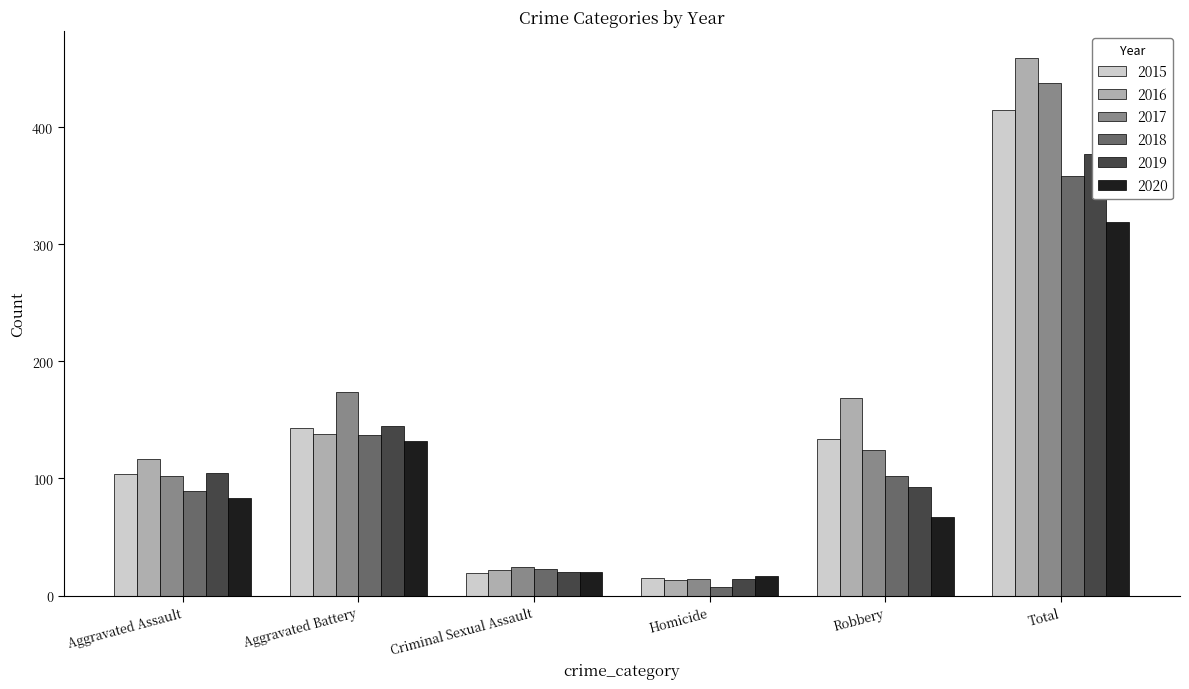

How many data points in 2015 are above 134?

2